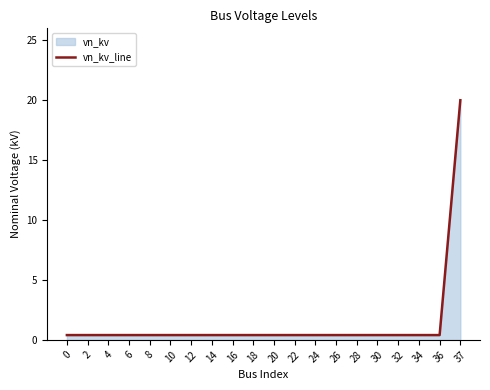

Reading left to right, list all the values displayed in this chart.

0.4	0.4	0.4	0.4	0.4	0.4	0.4	0.4	0.4	0.4	0.4	0.4	0.4	0.4	0.4	0.4	0.4	0.4	0.4	20.0